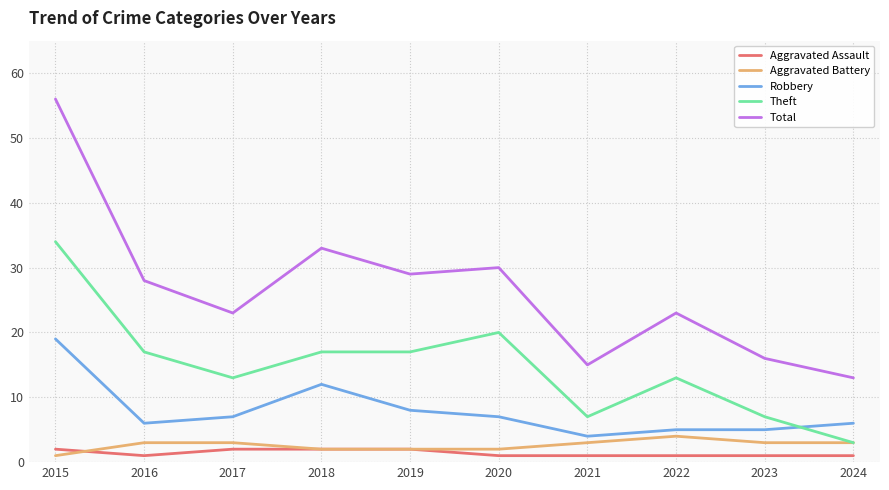

What is the highest value of the Total series?

56